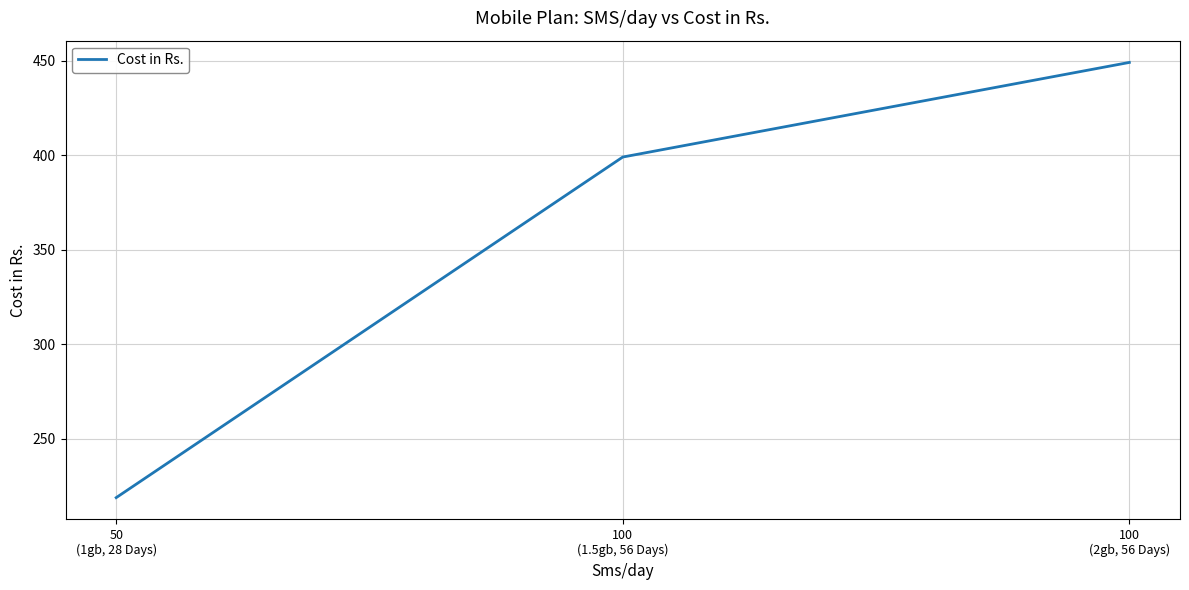

Is this an area chart (filled region under the line)?

No